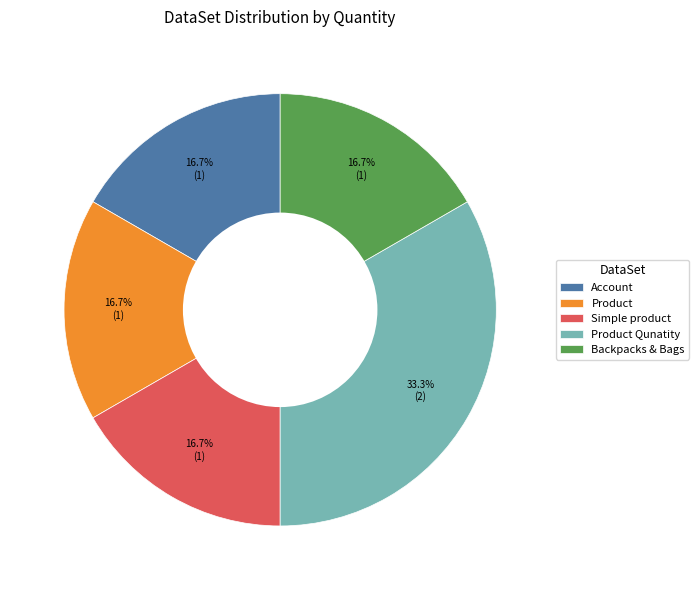

Which slice is the largest?

Product Qunatity